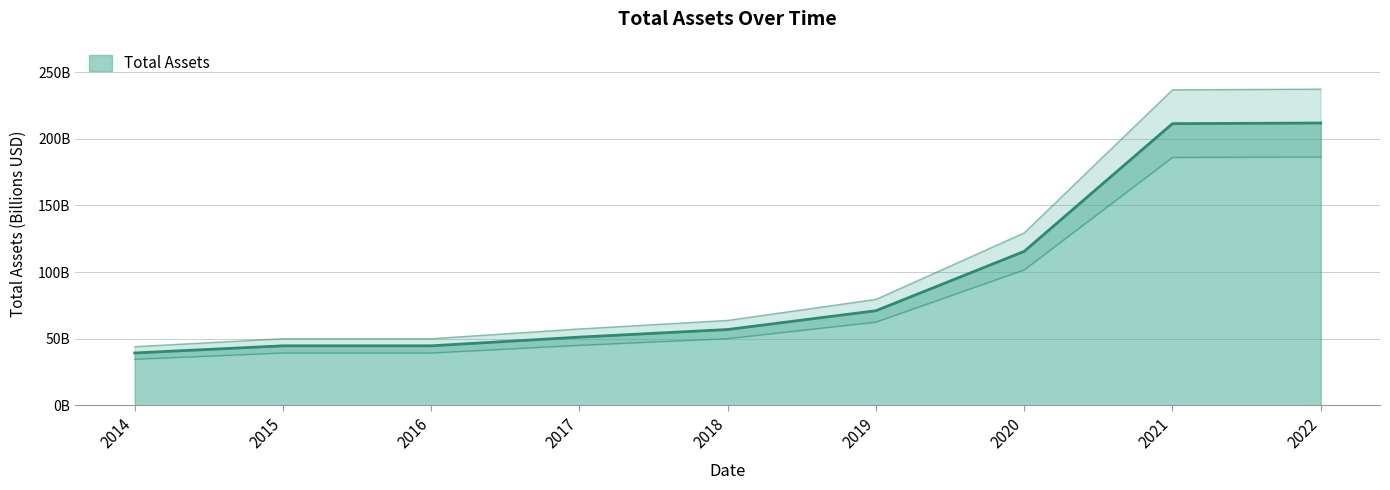

What is the difference between the second highest and minimum values?

192.6